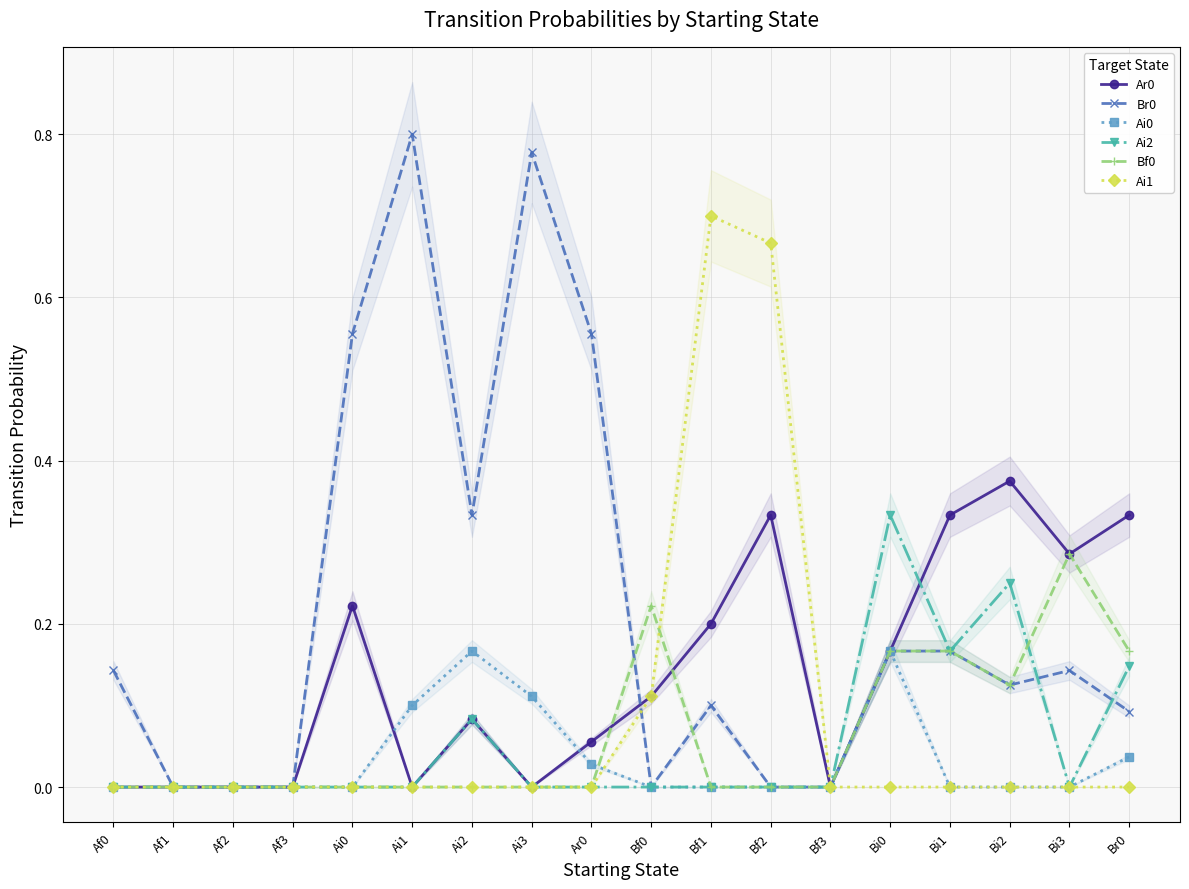

What is the difference between the second highest and second lowest values in the Ai1 series?

0.7